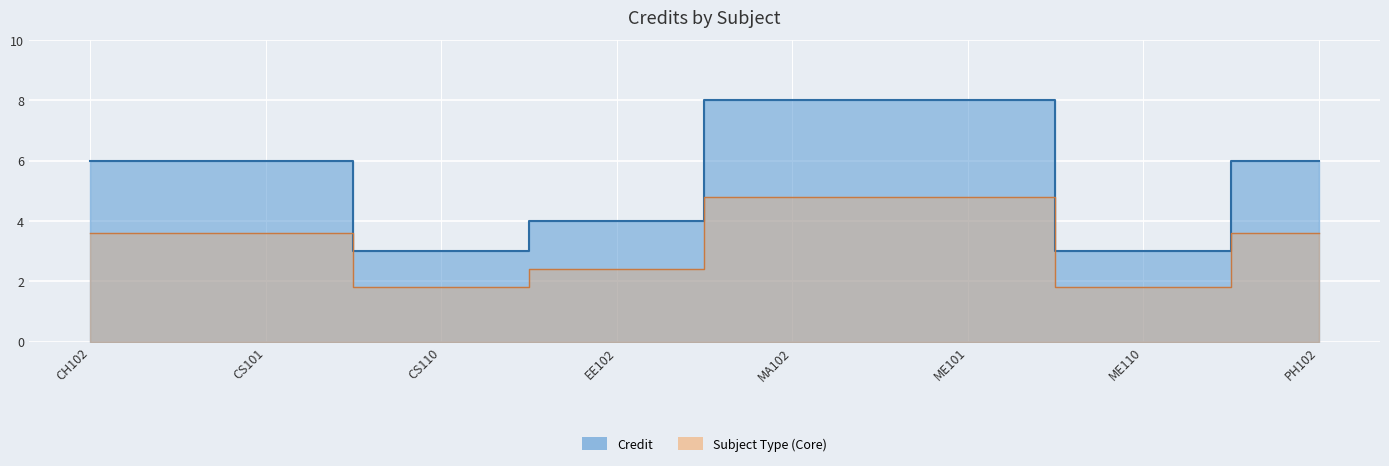

What is the maximum value shown in the chart?

8